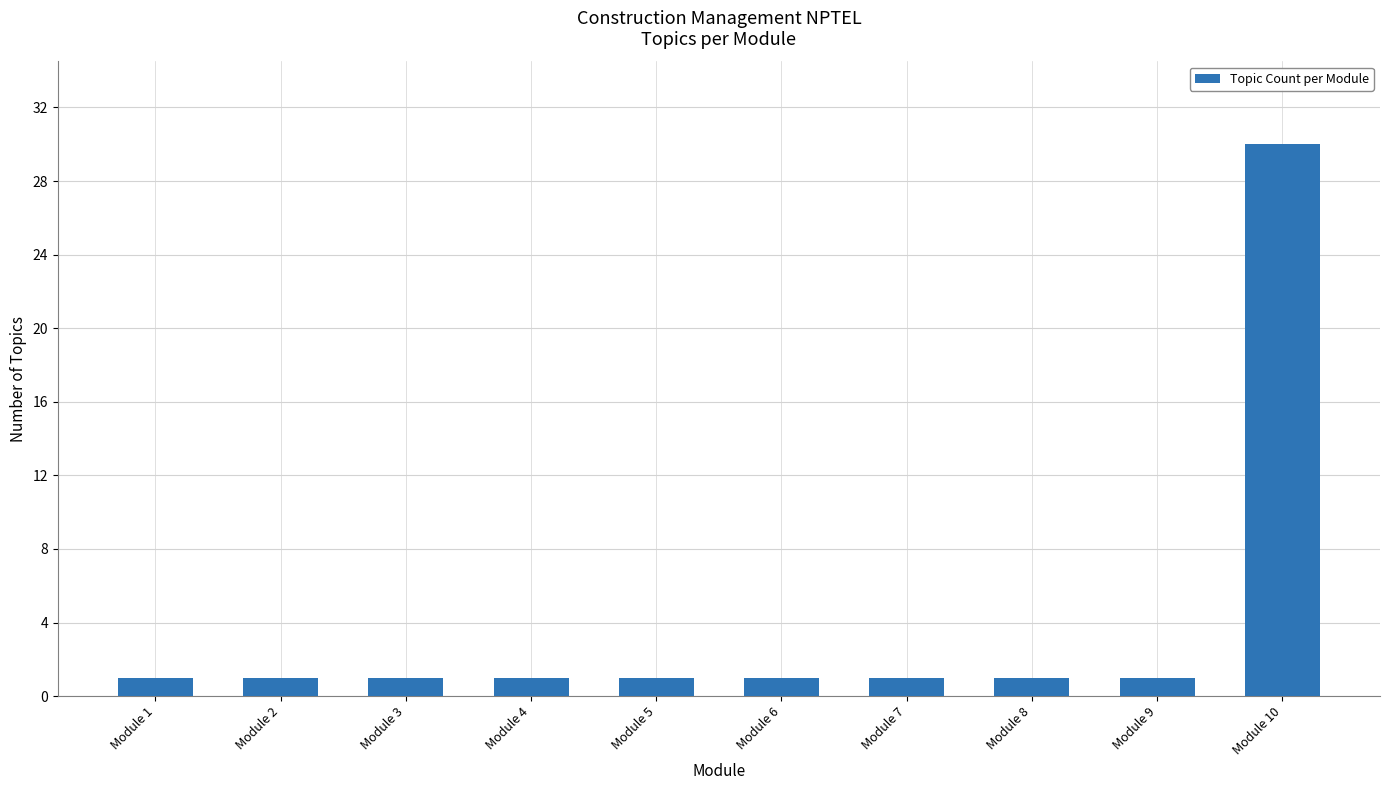

True or false: the data shows 1 at Module 6.

True